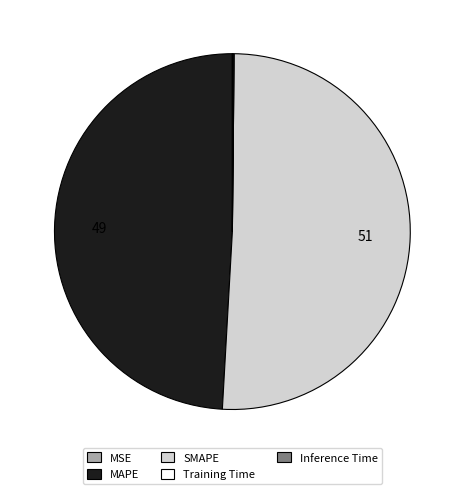

True or false: SMAPE accounts for 51% of the total.

True